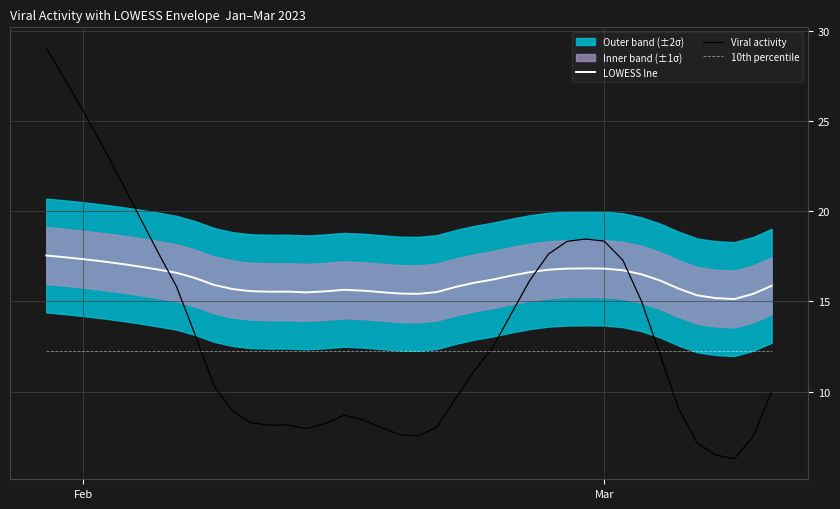

What is the difference between the maximum and minimum values in the Viral activity series?

22.8